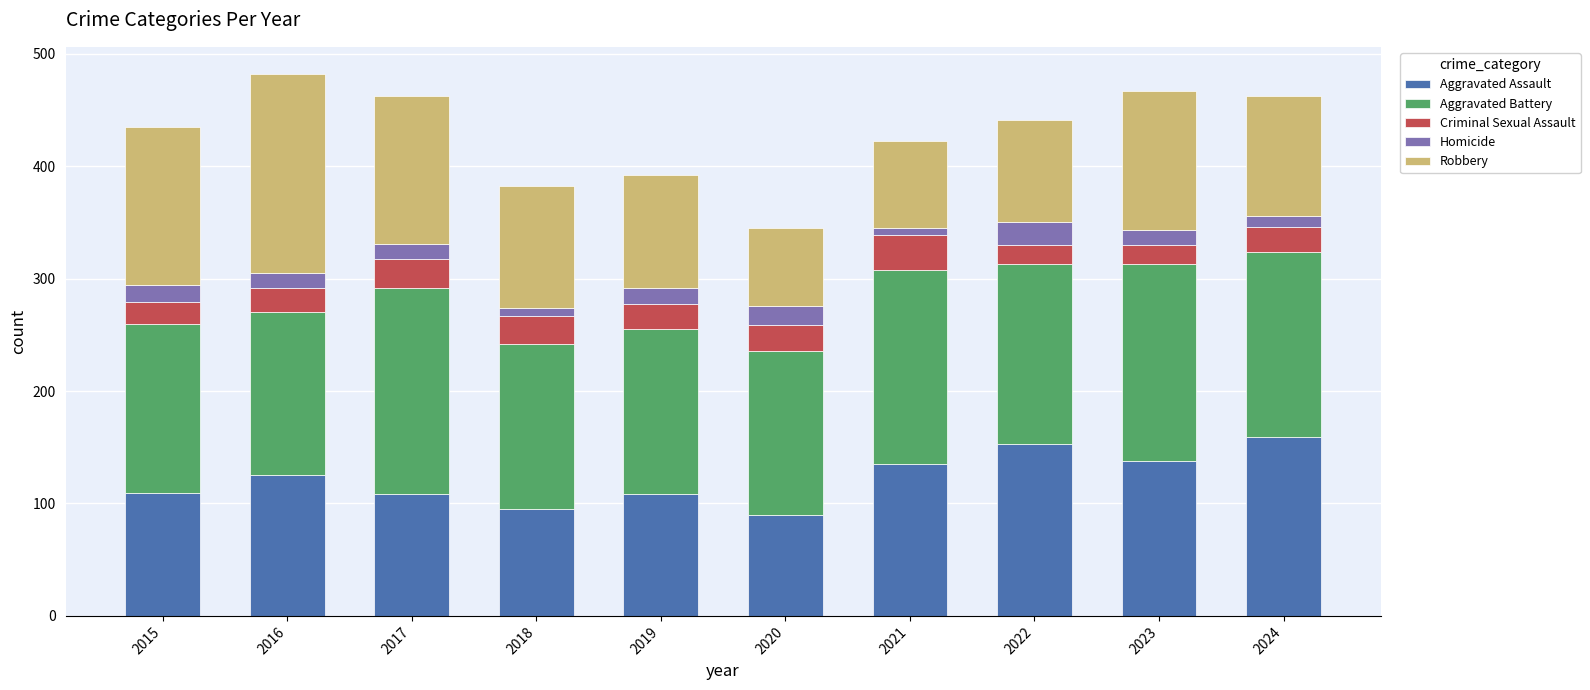

What is the minimum value for Aggravated Assault?

90